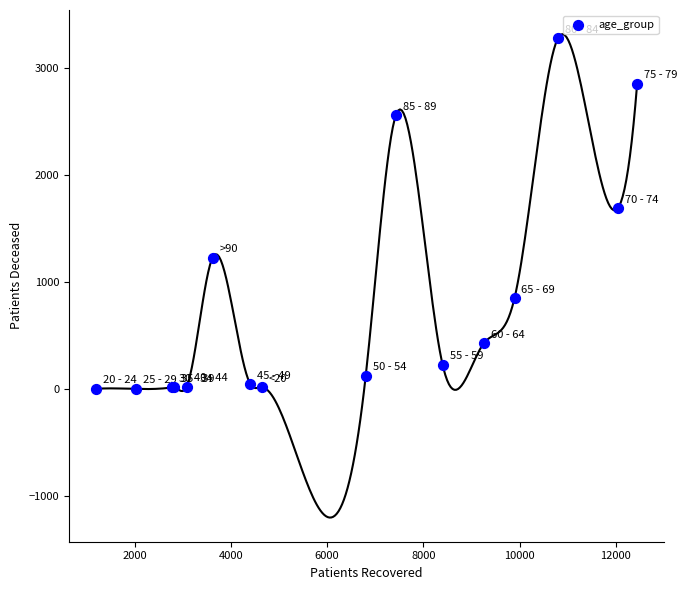

What Y value in the scatter plot is closest to 1638?

1688